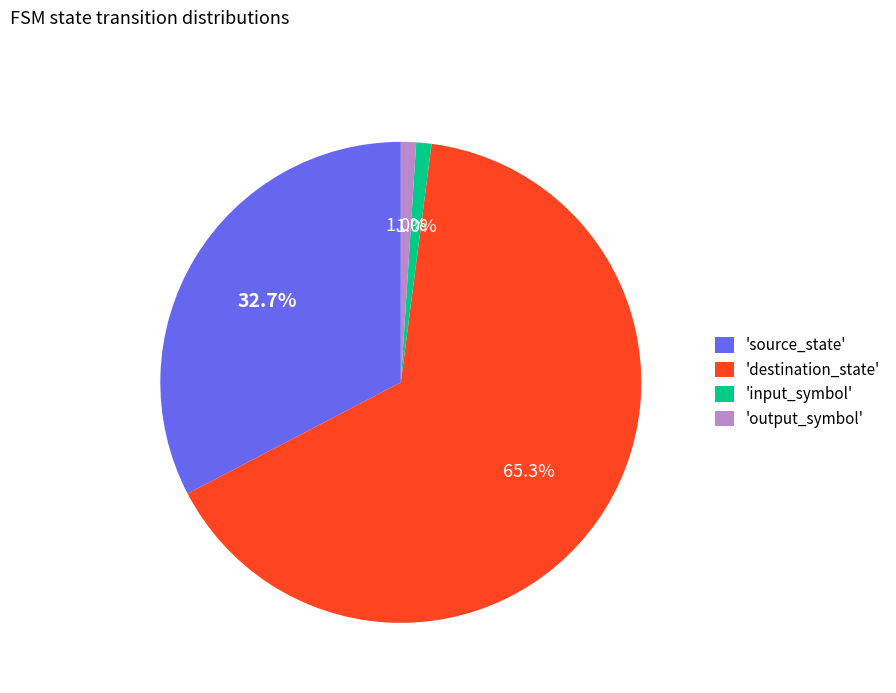

Between 'source_state' and 'input_symbol', which is larger?

'source_state'